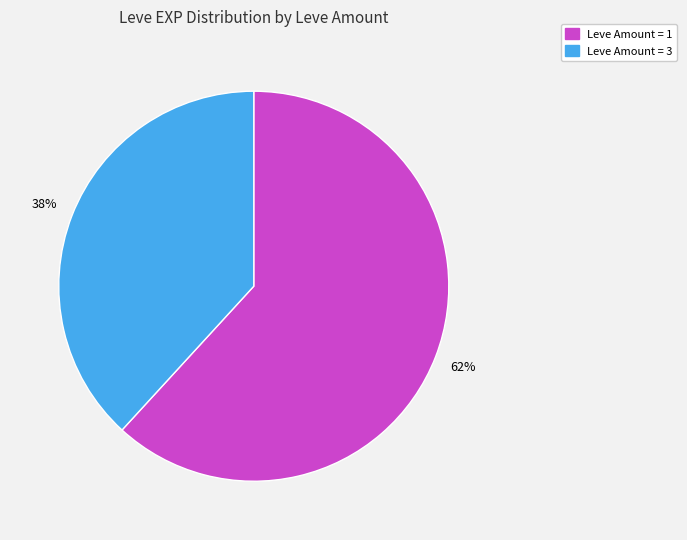

Count the number of slices in the pie.

2